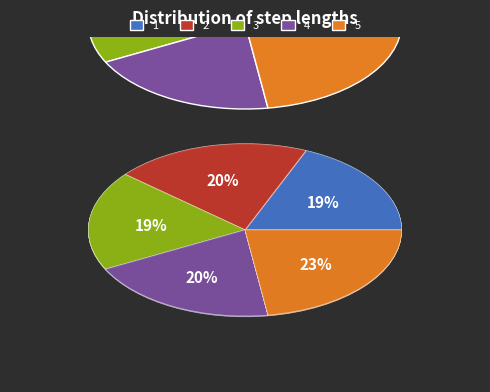

Which category has the smallest portion of the pie?

1